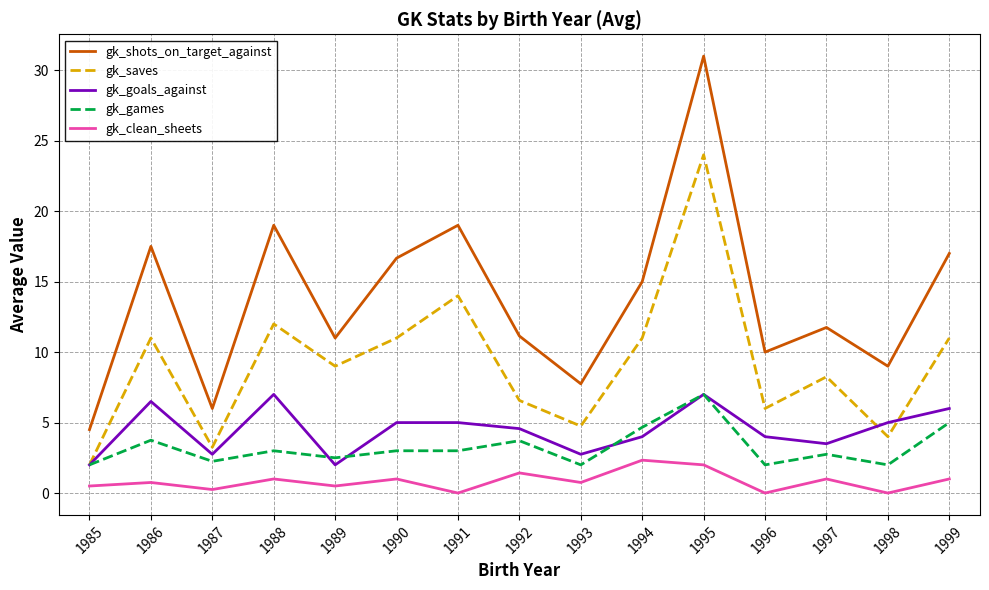

What is the average value of the gk_saves series?

9.2